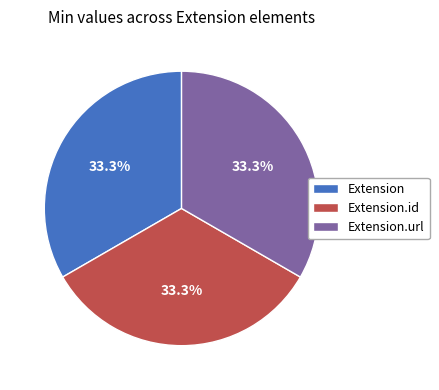

To the nearest percent, what portion does Extension represent?

33%